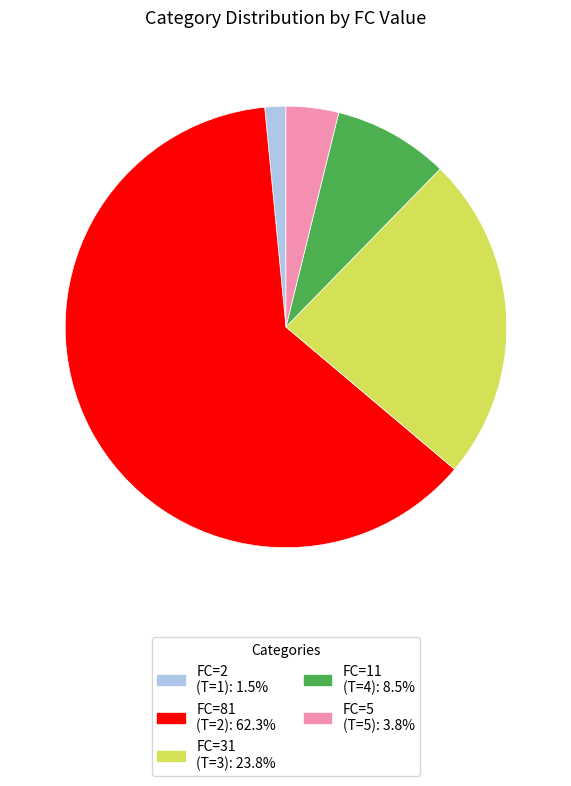

Count the number of slices in the pie.

5